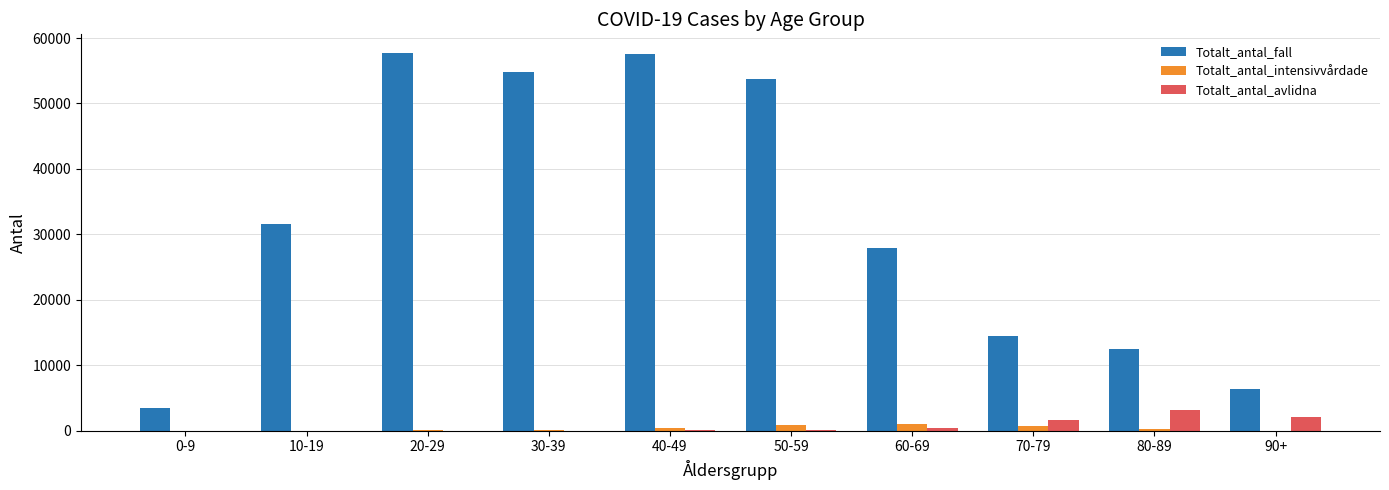

What are all the series names shown in the legend?

Totalt_antal_fall, Totalt_antal_intensivvårdade, Totalt_antal_avlidna